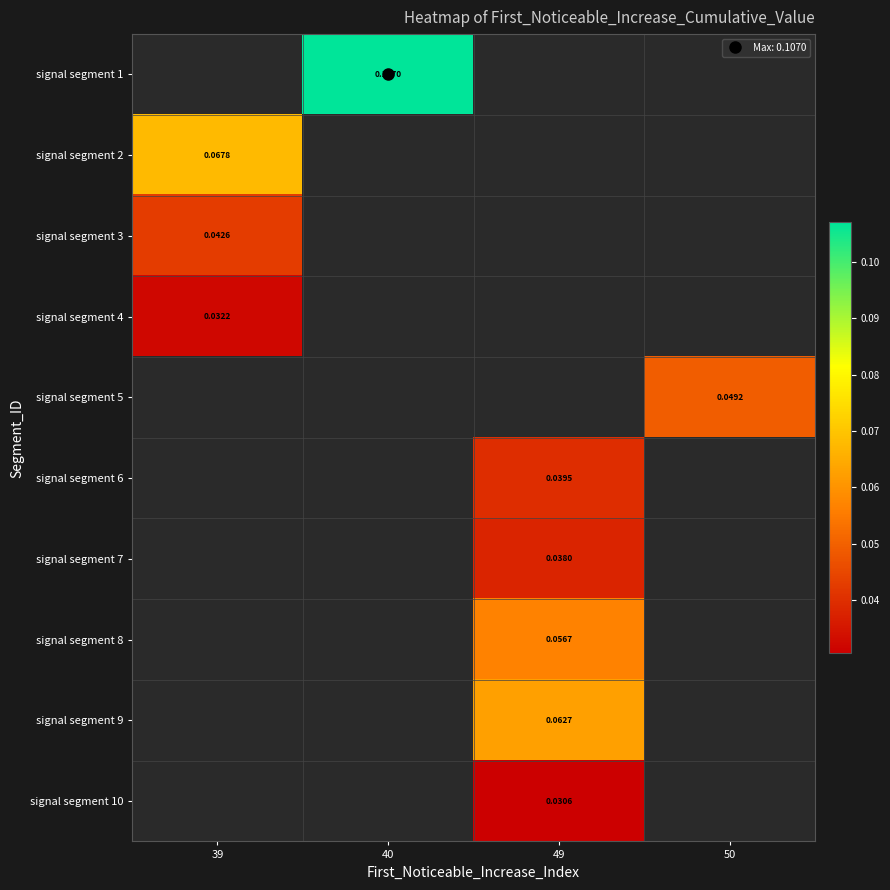

Where is signal segment 4 nearest to the value 0?

39